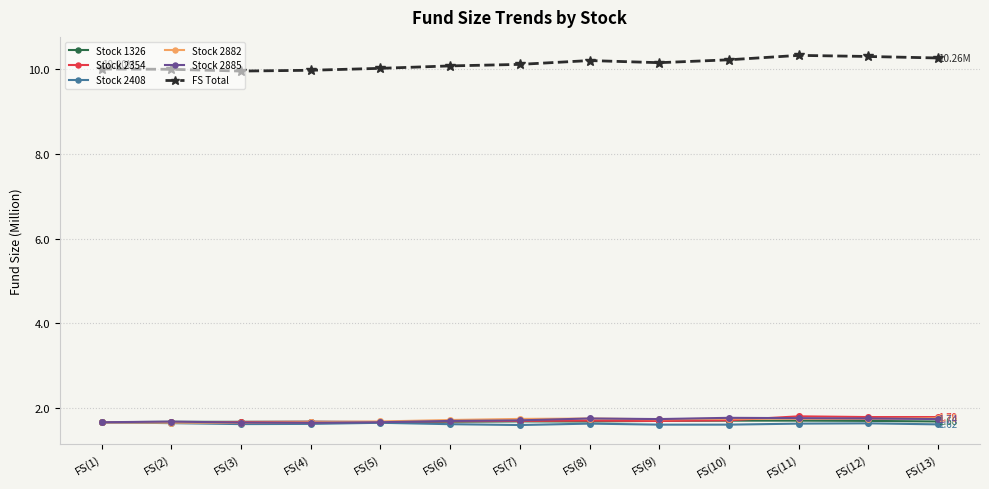

What is the spread (max minus min) of values at FS(13)?

8.6